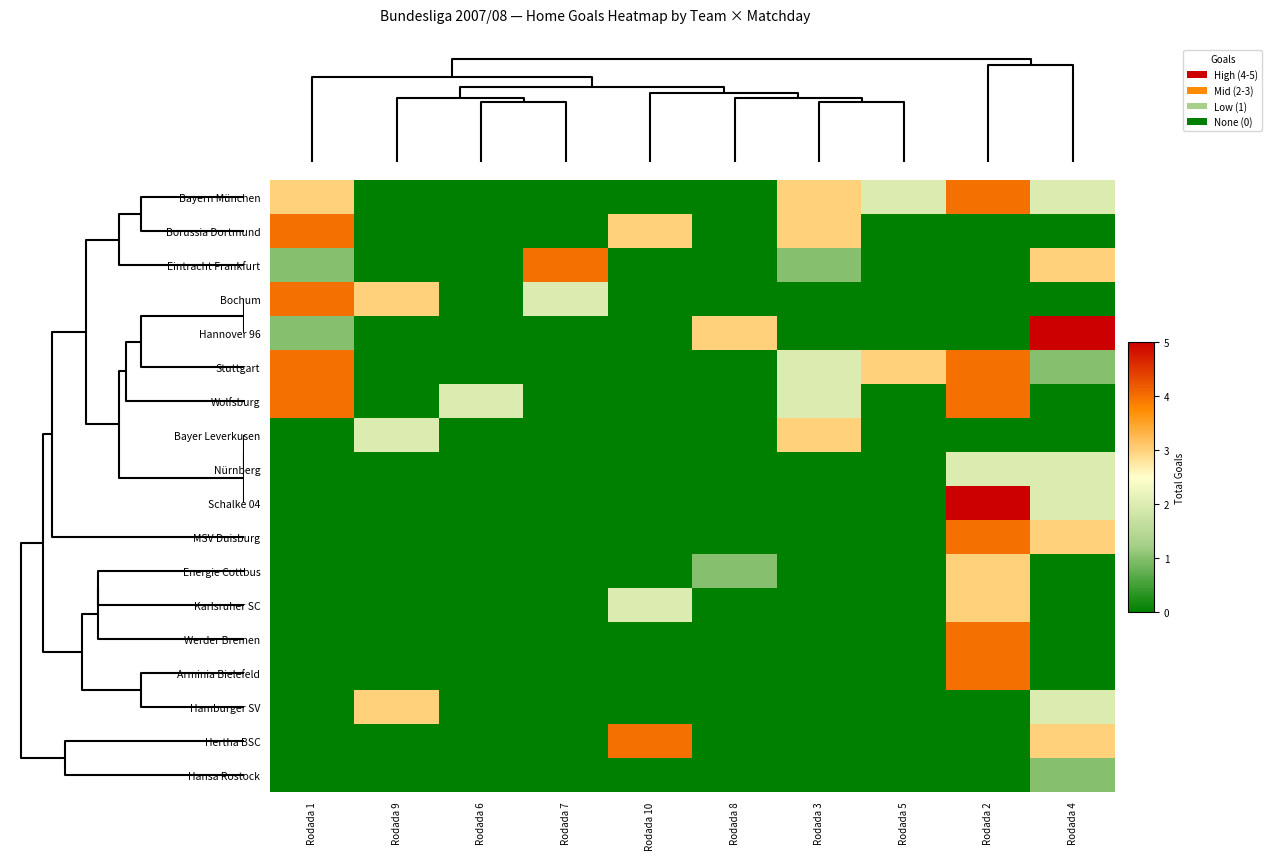

Reading right to left, extract all data points from this chart.

Bayern München: Rodada 4=2	Rodada 2=4	Rodada 5=2	Rodada 3=3	Rodada 8=0	Rodada 10=0	Rodada 7=0	Rodada 6=0	Rodada 9=0	Rodada 1=3
Borussia Dortmund: Rodada 4=0	Rodada 2=0	Rodada 5=0	Rodada 3=3	Rodada 8=0	Rodada 10=3	Rodada 7=0	Rodada 6=0	Rodada 9=0	Rodada 1=4
Eintracht Frankfurt: Rodada 4=3	Rodada 2=0	Rodada 5=0	Rodada 3=1	Rodada 8=0	Rodada 10=0	Rodada 7=4	Rodada 6=0	Rodada 9=0	Rodada 1=1
Bochum: Rodada 4=0	Rodada 2=0	Rodada 5=0	Rodada 3=0	Rodada 8=0	Rodada 10=0	Rodada 7=2	Rodada 6=0	Rodada 9=3	Rodada 1=4
Hannover 96: Rodada 4=5	Rodada 2=0	Rodada 5=0	Rodada 3=0	Rodada 8=3	Rodada 10=0	Rodada 7=0	Rodada 6=0	Rodada 9=0	Rodada 1=1
Stuttgart: Rodada 4=1	Rodada 2=4	Rodada 5=3	Rodada 3=2	Rodada 8=0	Rodada 10=0	Rodada 7=0	Rodada 6=0	Rodada 9=0	Rodada 1=4
Wolfsburg: Rodada 4=0	Rodada 2=4	Rodada 5=0	Rodada 3=2	Rodada 8=0	Rodada 10=0	Rodada 7=0	Rodada 6=2	Rodada 9=0	Rodada 1=4
Bayer Leverkusen: Rodada 4=0	Rodada 2=0	Rodada 5=0	Rodada 3=3	Rodada 8=0	Rodada 10=0	Rodada 7=0	Rodada 6=0	Rodada 9=2	Rodada 1=0
Nürnberg: Rodada 4=2	Rodada 2=2	Rodada 5=0	Rodada 3=0	Rodada 8=0	Rodada 10=0	Rodada 7=0	Rodada 6=0	Rodada 9=0	Rodada 1=0
Schalke 04: Rodada 4=2	Rodada 2=5	Rodada 5=0	Rodada 3=0	Rodada 8=0	Rodada 10=0	Rodada 7=0	Rodada 6=0	Rodada 9=0	Rodada 1=0
MSV Duisburg: Rodada 4=3	Rodada 2=4	Rodada 5=0	Rodada 3=0	Rodada 8=0	Rodada 10=0	Rodada 7=0	Rodada 6=0	Rodada 9=0	Rodada 1=0
Energie Cottbus: Rodada 4=0	Rodada 2=3	Rodada 5=0	Rodada 3=0	Rodada 8=1	Rodada 10=0	Rodada 7=0	Rodada 6=0	Rodada 9=0	Rodada 1=0
Karlsruher SC: Rodada 4=0	Rodada 2=3	Rodada 5=0	Rodada 3=0	Rodada 8=0	Rodada 10=2	Rodada 7=0	Rodada 6=0	Rodada 9=0	Rodada 1=0
Werder Bremen: Rodada 4=0	Rodada 2=4	Rodada 5=0	Rodada 3=0	Rodada 8=0	Rodada 10=0	Rodada 7=0	Rodada 6=0	Rodada 9=0	Rodada 1=0
Arminia Bielefeld: Rodada 4=0	Rodada 2=4	Rodada 5=0	Rodada 3=0	Rodada 8=0	Rodada 10=0	Rodada 7=0	Rodada 6=0	Rodada 9=0	Rodada 1=0
Hamburger SV: Rodada 4=2	Rodada 2=0	Rodada 5=0	Rodada 3=0	Rodada 8=0	Rodada 10=0	Rodada 7=0	Rodada 6=0	Rodada 9=3	Rodada 1=0
Hertha BSC: Rodada 4=3	Rodada 2=0	Rodada 5=0	Rodada 3=0	Rodada 8=0	Rodada 10=4	Rodada 7=0	Rodada 6=0	Rodada 9=0	Rodada 1=0
Hansa Rostock: Rodada 4=1	Rodada 2=0	Rodada 5=0	Rodada 3=0	Rodada 8=0	Rodada 10=0	Rodada 7=0	Rodada 6=0	Rodada 9=0	Rodada 1=0